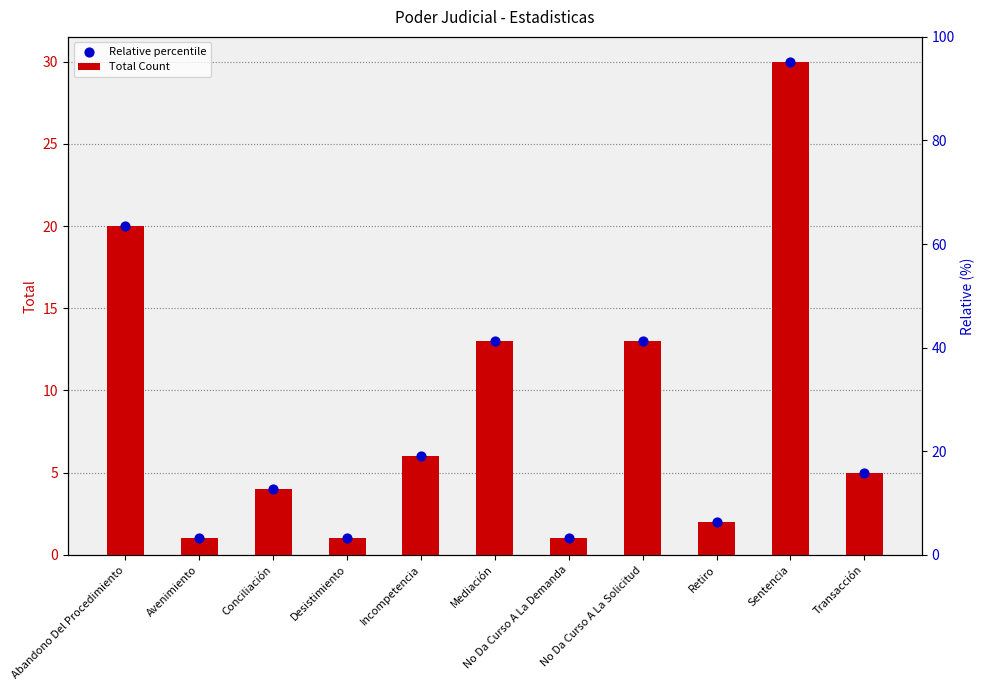

Which series has the largest total across all categories?

Total Count